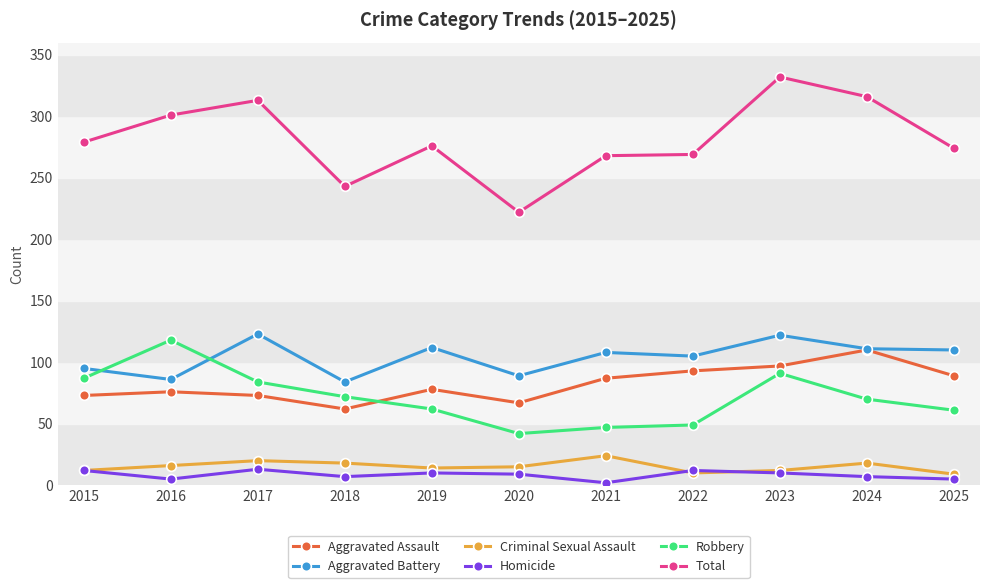

In Robbery, how many points are lower than both neighbors (excluding endpoints)?

1